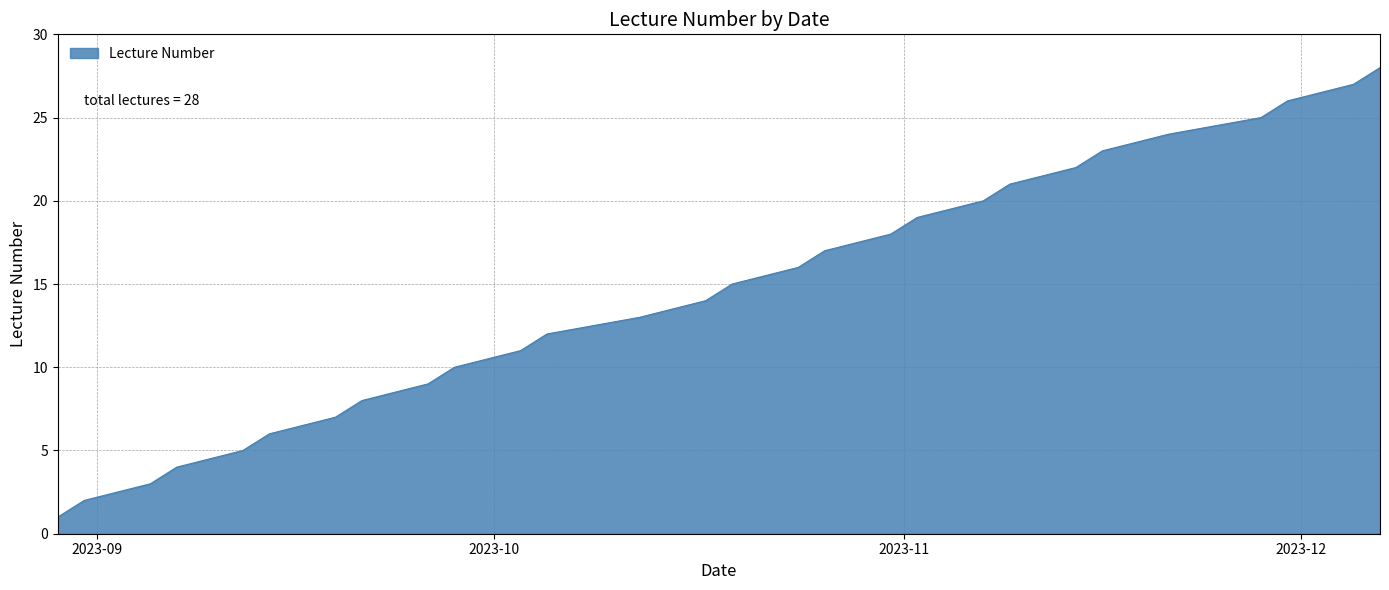

How many lines are shown in the chart?

1